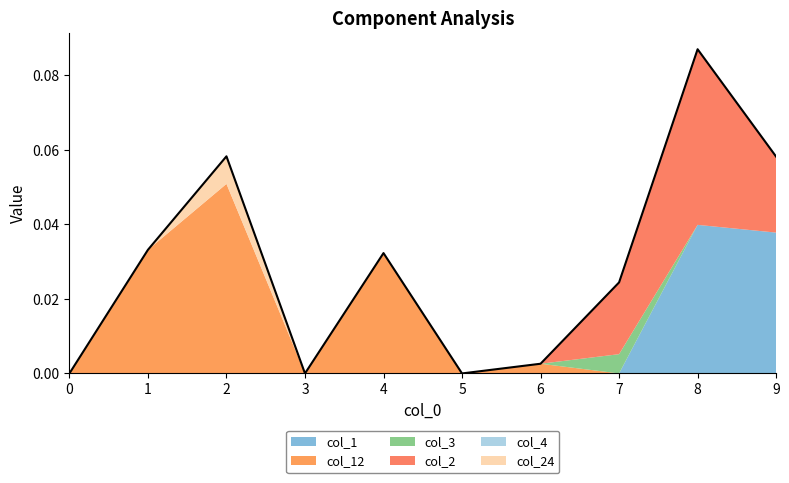

Is it true that col_3 equals -0.0 at 3?

False